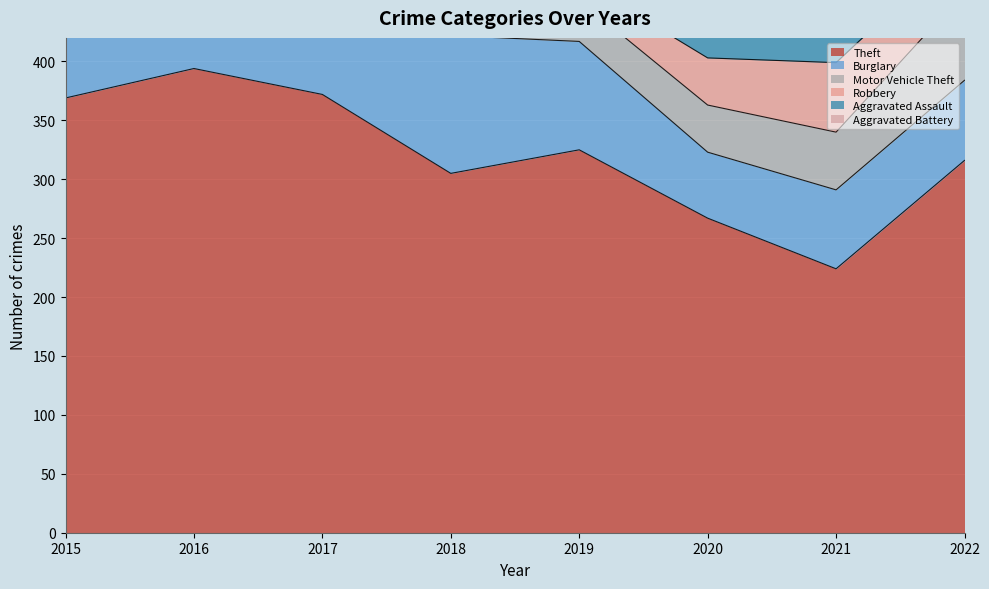

What are all the series names shown in the legend?

Theft, Burglary, Motor Vehicle Theft, Robbery, Aggravated Assault, Aggravated Battery